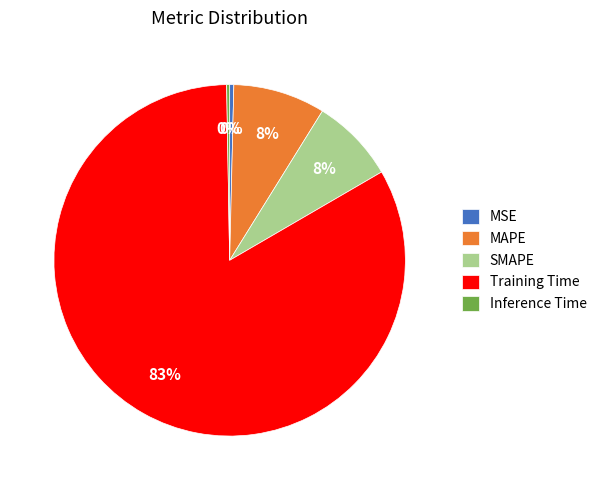

Which has a higher value, Training Time or MAPE?

Training Time